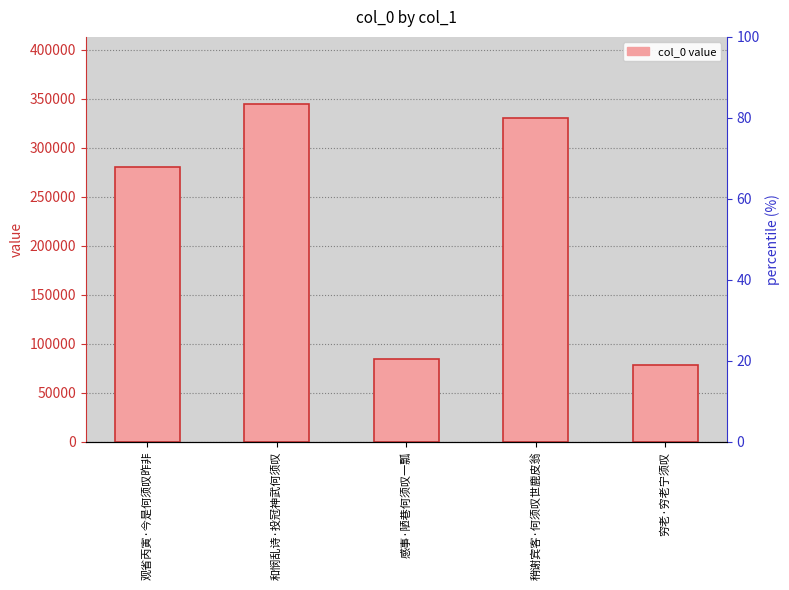

Reading left to right, list all the values displayed in this chart.

280271	344437	84591	330005	78096